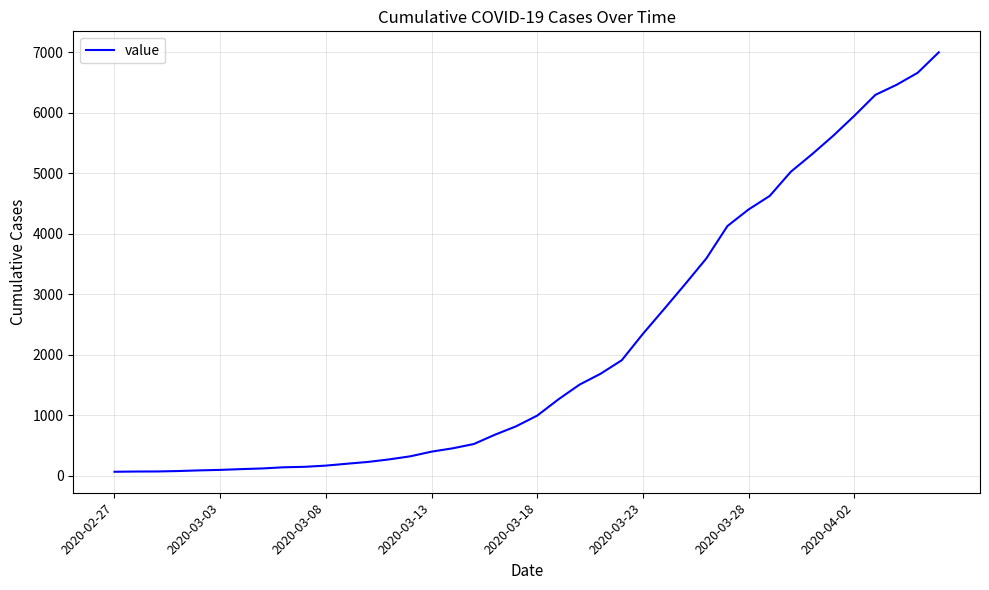

Count the number of categories in the chart.

40